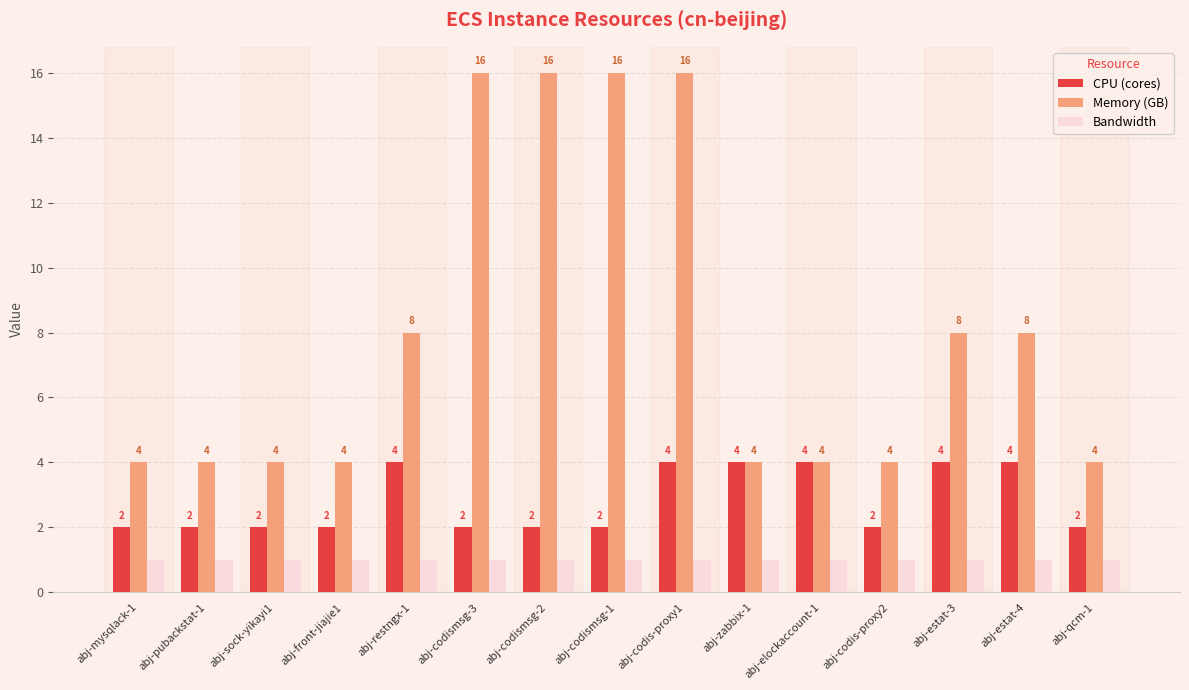

Rank the series by their average value, from highest to lowest.

Memory (GB), CPU (cores), Bandwidth